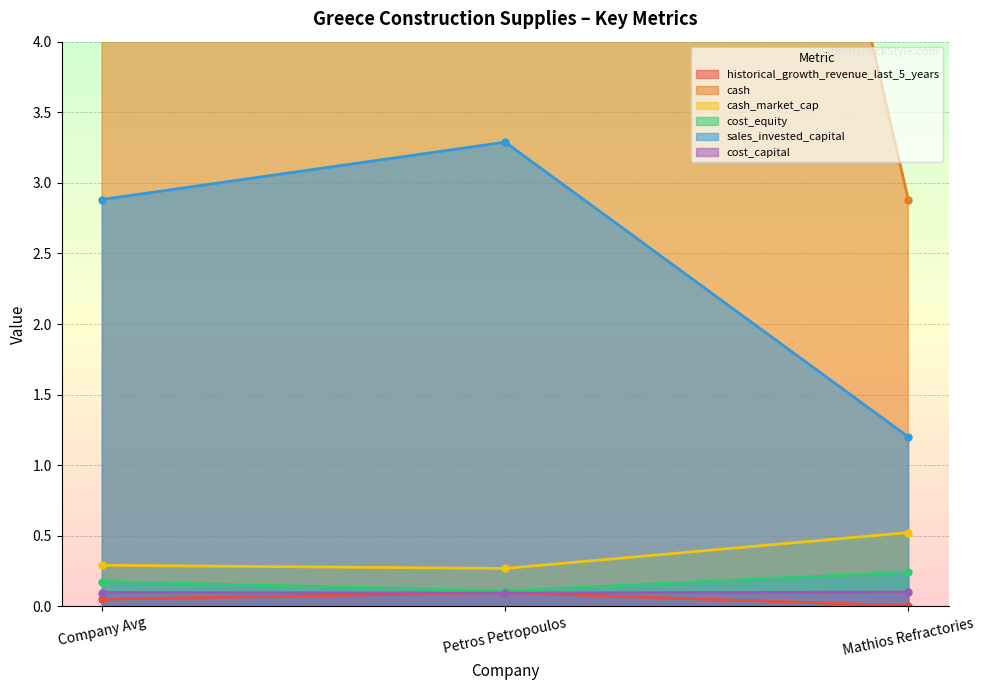

The value of cash at Mathios Refractories is 2.9. True or false?

True